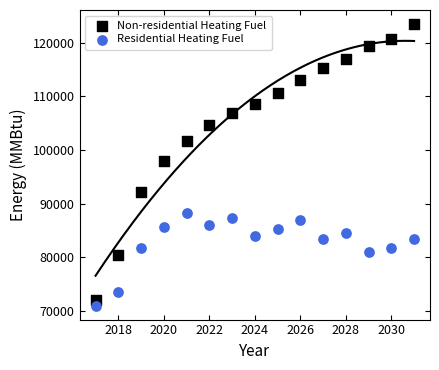

Which series has the widest spread of Y values?

Non-residential Heating Fuel